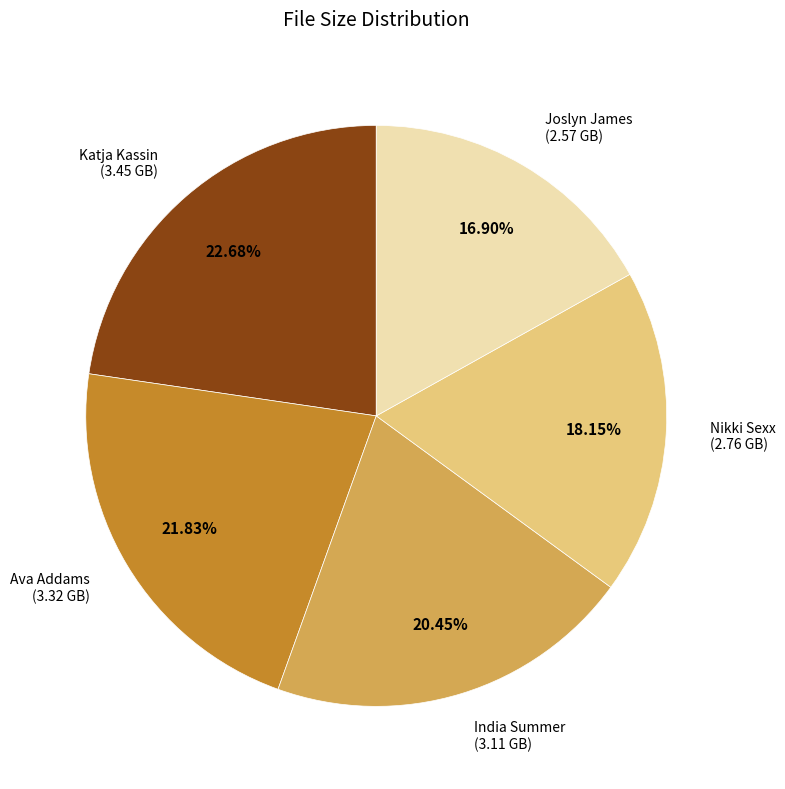

To the nearest percent, what is the average slice percentage?

20%